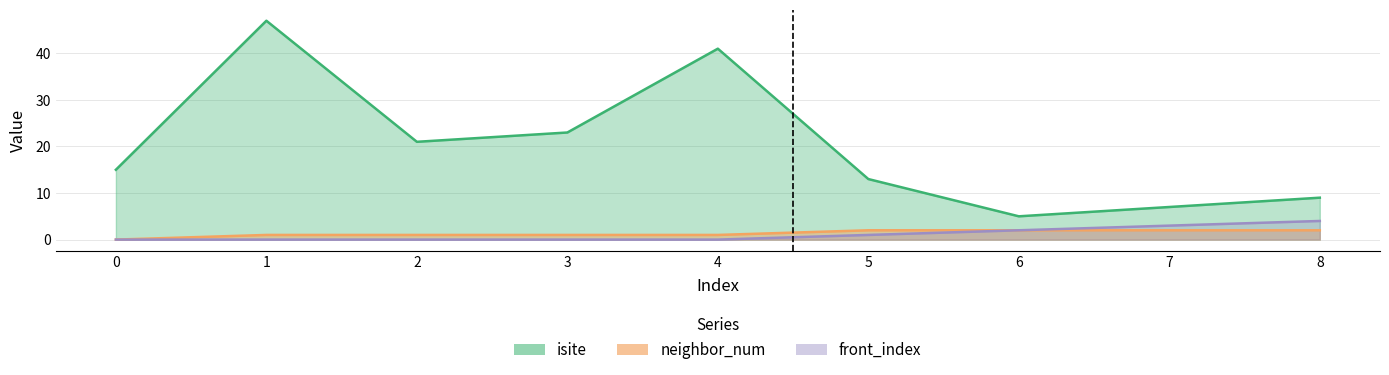

Reading left to right, list all the values displayed in this chart.

isite: 15	47	21	23	41	13	5	7	9
neighbor_num: 0	1	1	1	1	2	2	2	2
front_index: 0	0	0	0	0	1	2	3	4